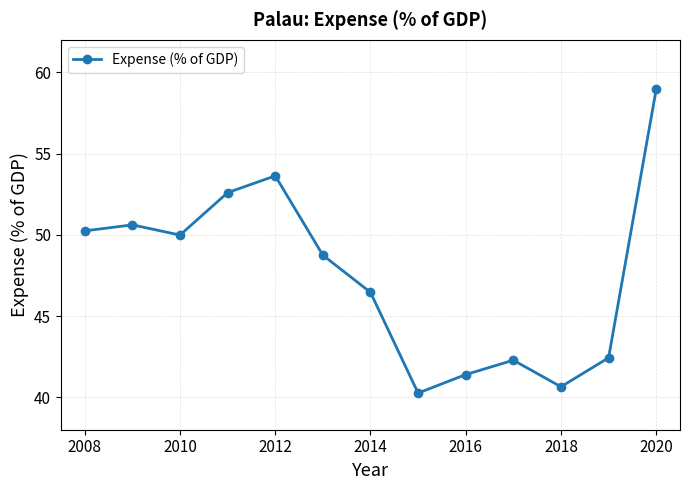

Count the number of categories in the chart.

13